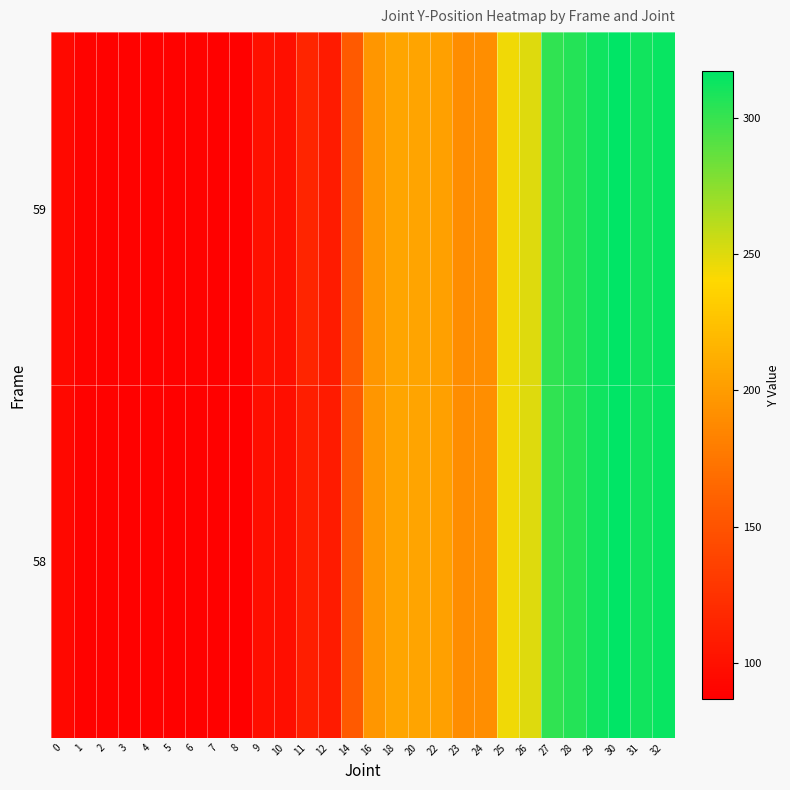

At 22, list the series in order from smallest to largest.

58, 59